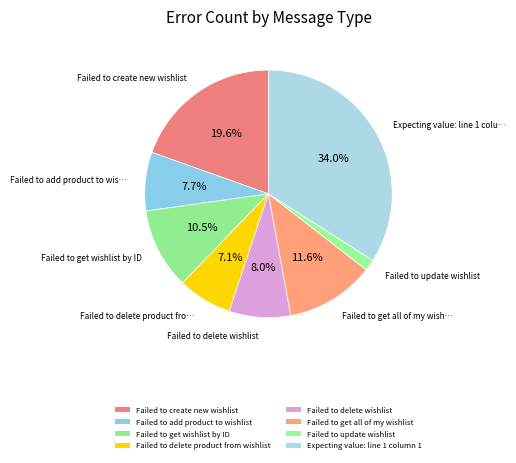

Does Failed to get all of my wishlist account for over 50% of the chart?

No